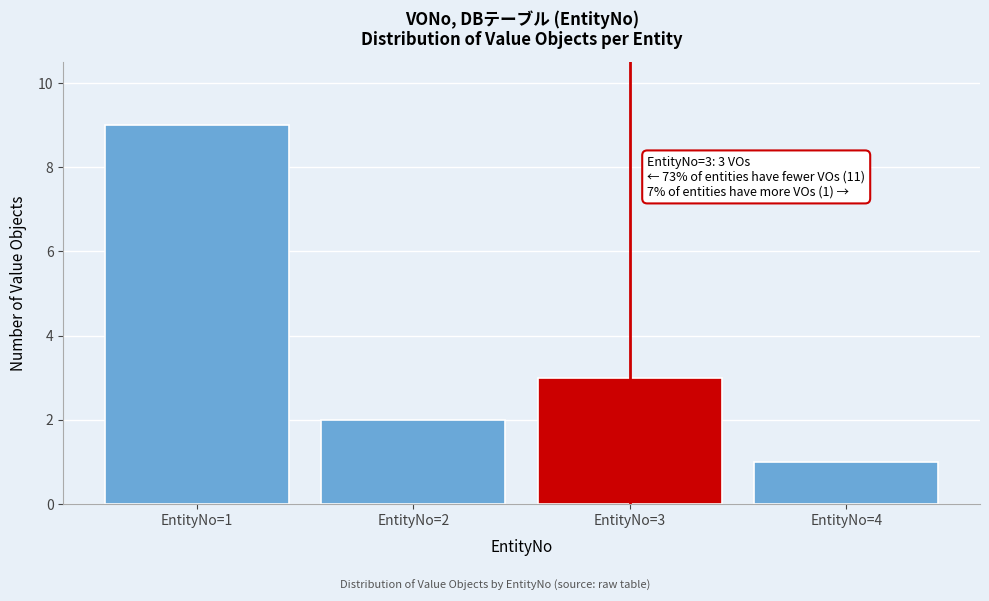

Over which range of the x-axis is the bar tallest?

0.5 to 1.5